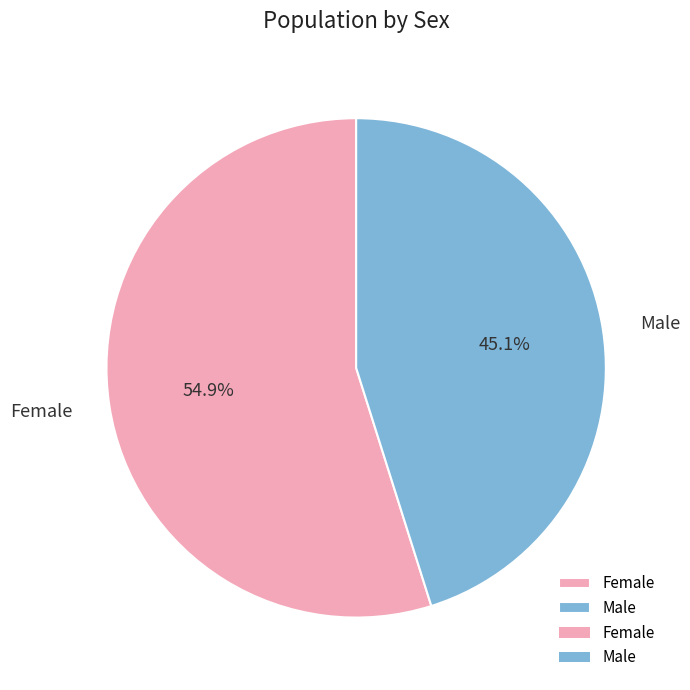

What is the smallest slice in the pie chart?

Male